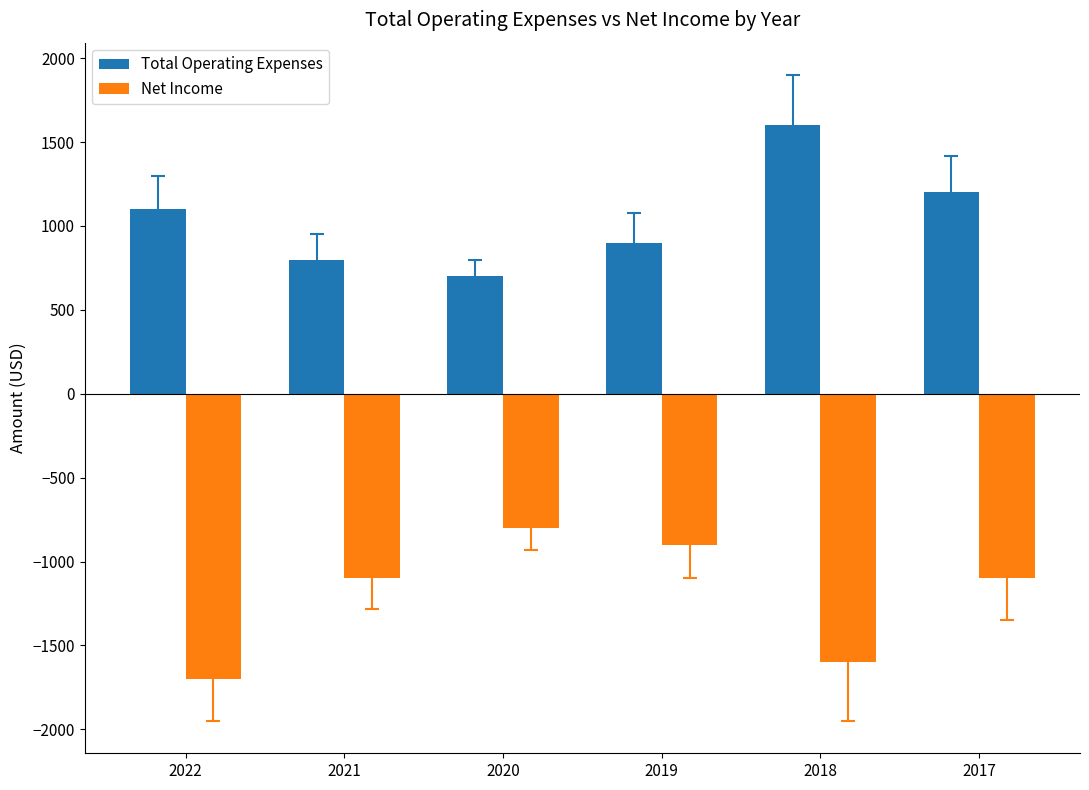

Which category has the highest value in the Total Operating Expenses series?

2018